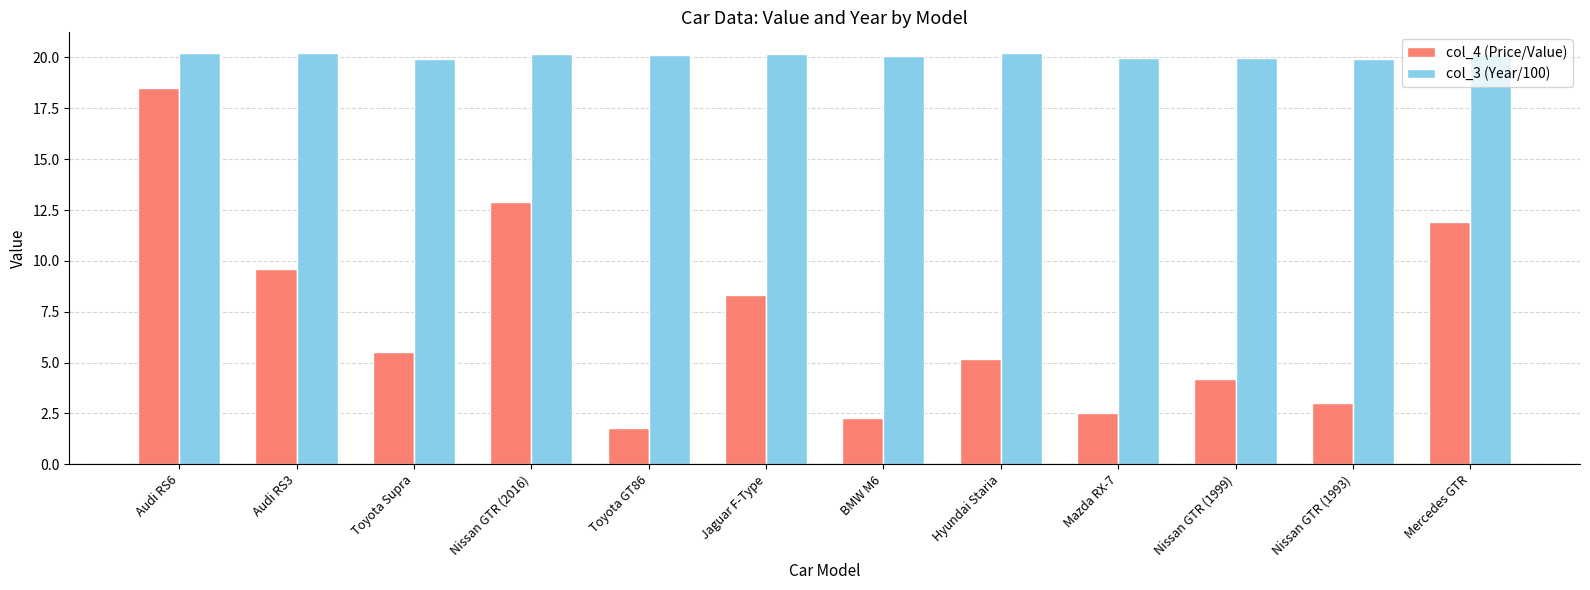

What is the total value across all series at Jaguar F-Type?

28.5